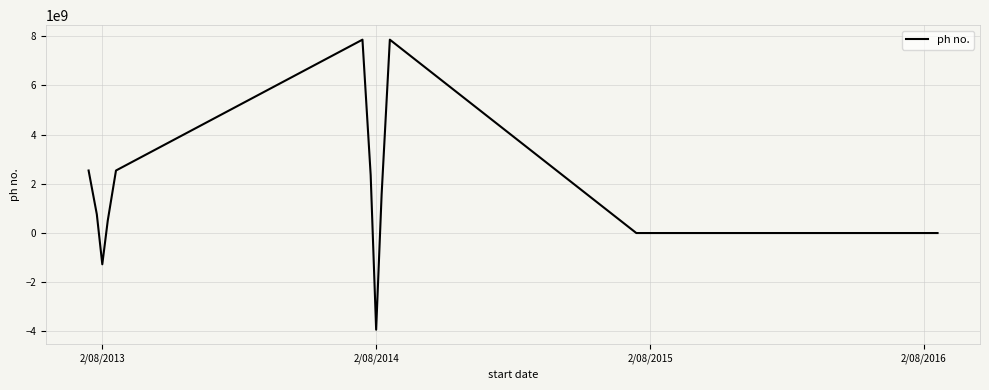

What is the minimum value shown in the chart?

-3931611784.0